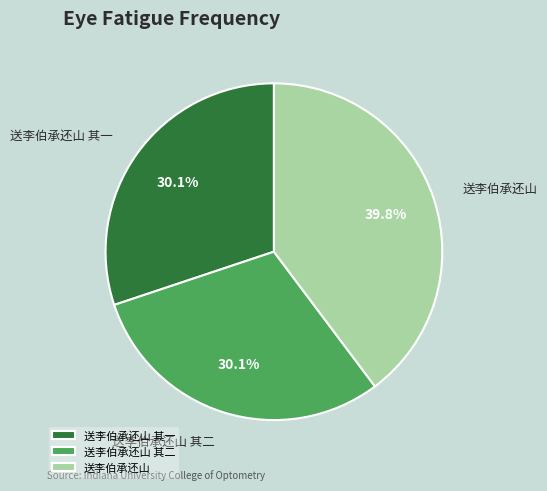

Is there a majority slice in this chart?

No